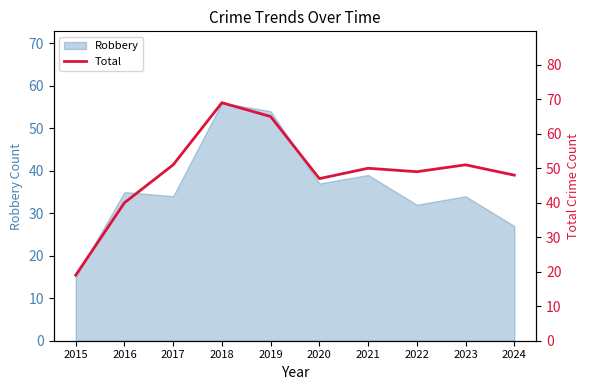

At which category does the data reach its first local valley?

2020